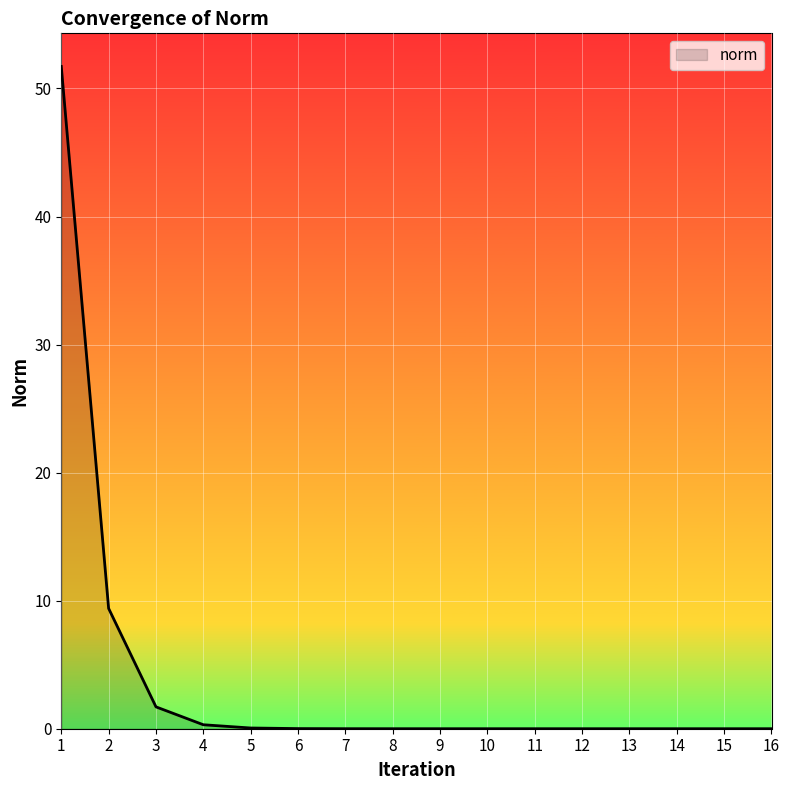

What is the difference between the values at 1 and 2?

42.3